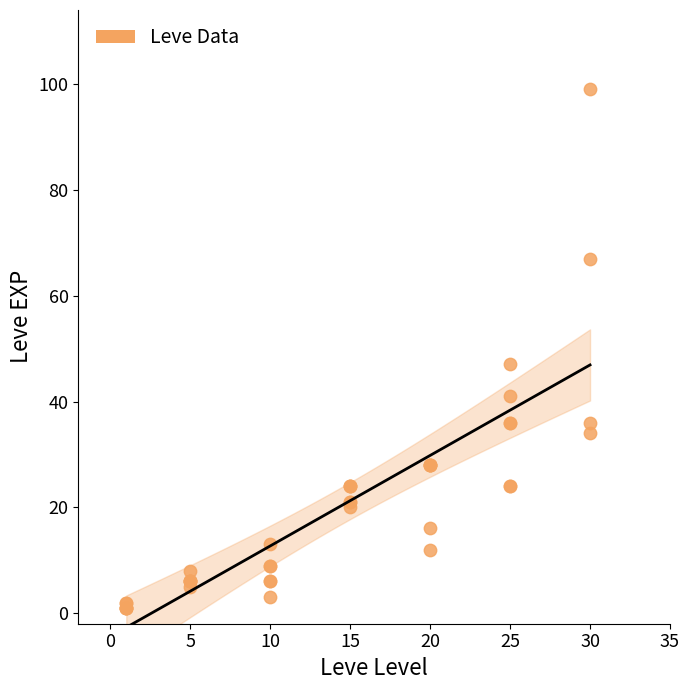

What Y value in the scatter plot is closest to 50?

47